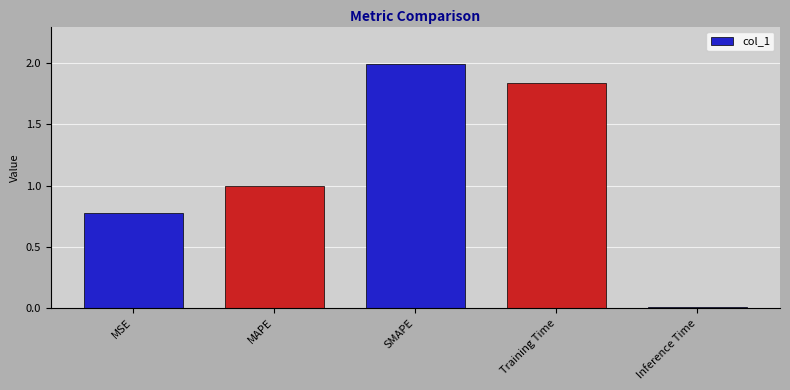

What is the sum of all values?

5.6